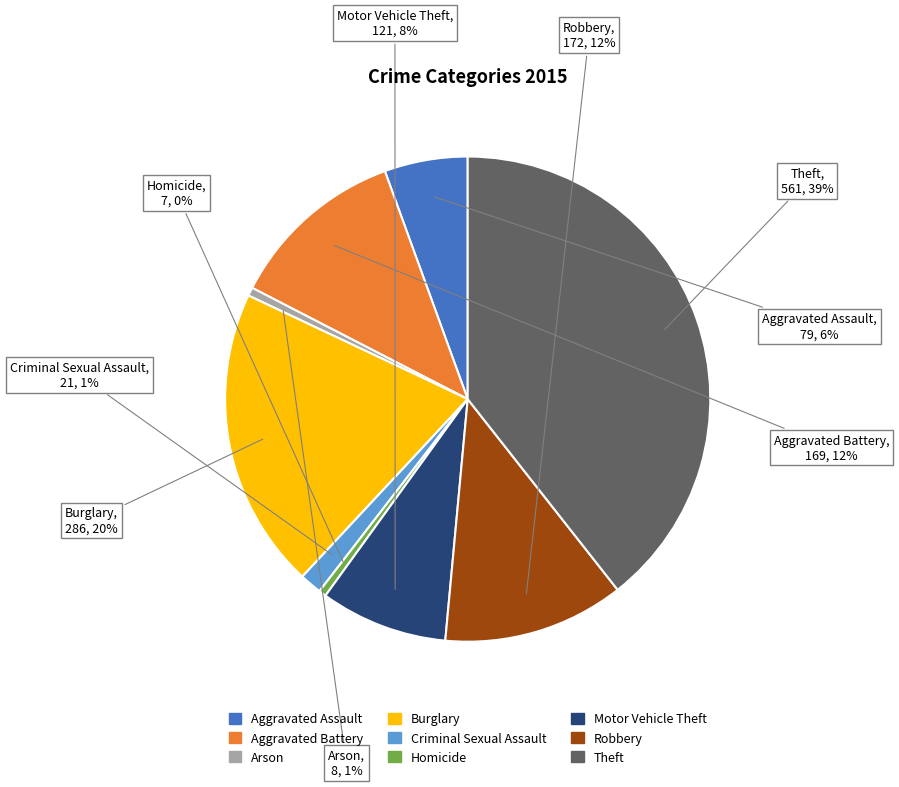

Which category has the biggest portion of the pie?

Theft